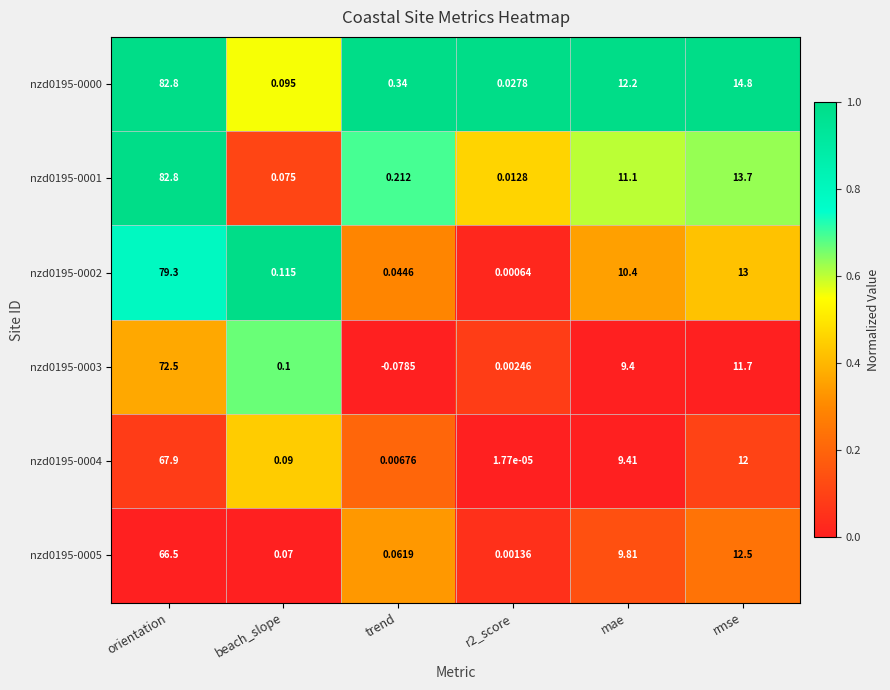

Which series has the largest range (max minus min)?

nzd0195-0001